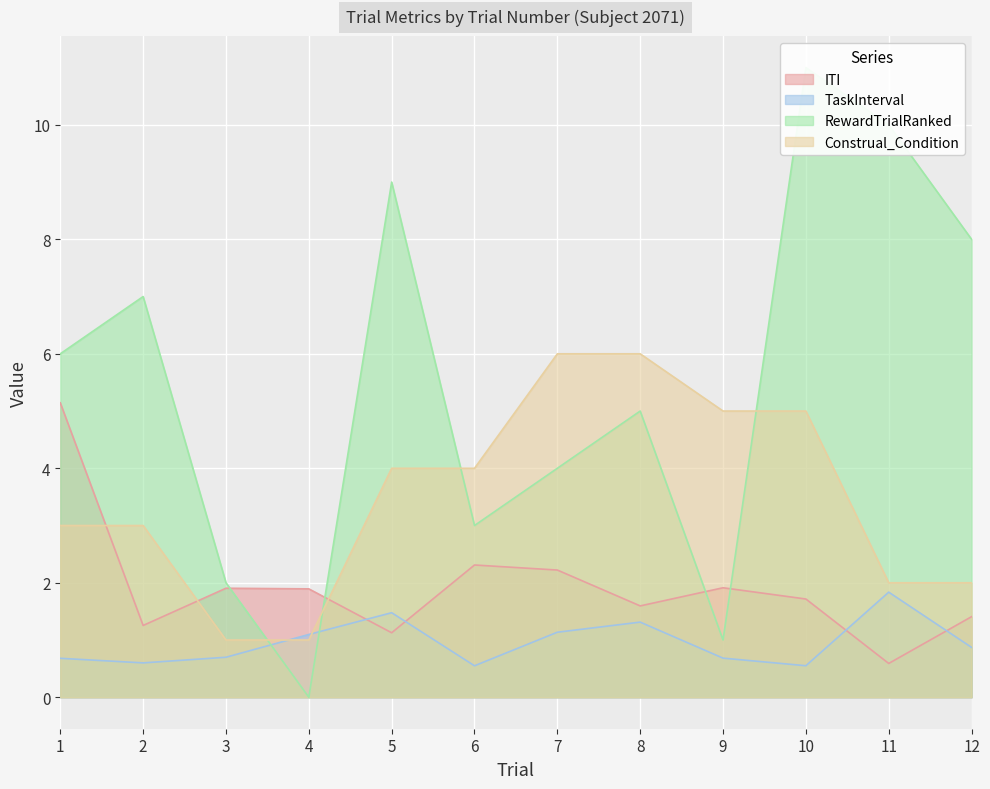

What is the difference between the maximum and minimum values in the Construal_Condition series?

5.0